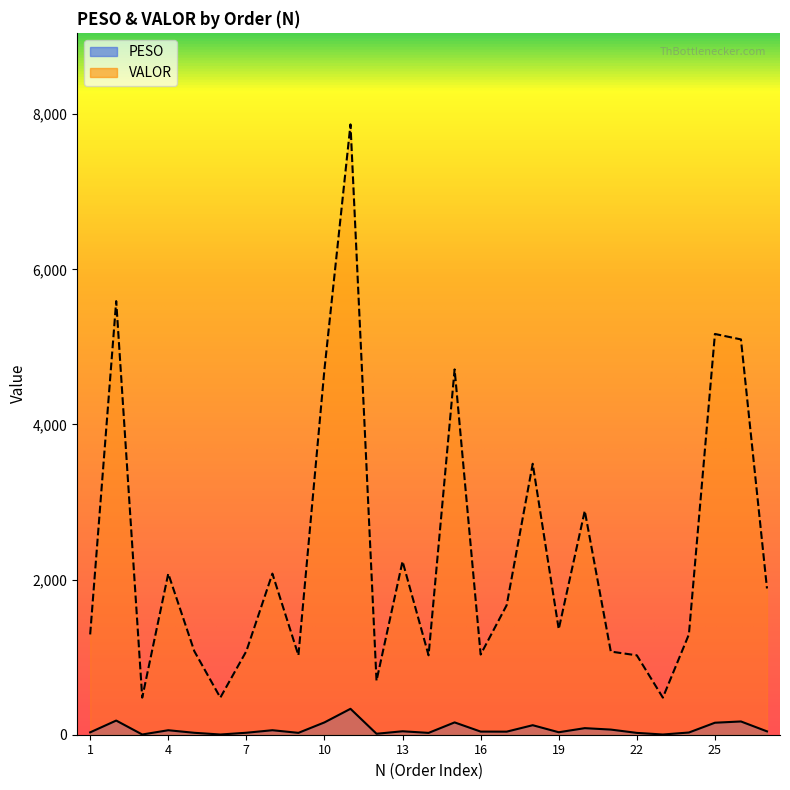

Does the chart display data point markers on the line(s)?

No